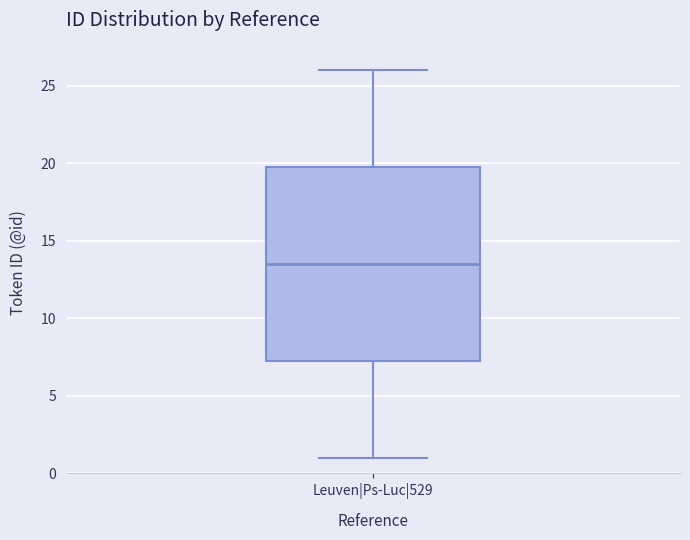

Where does the upper whisker of the box for Leuven|Ps-Luc|529 end on the y-axis? The values are not printed on the chart, so give them approximately, as read against the axis.

26.0